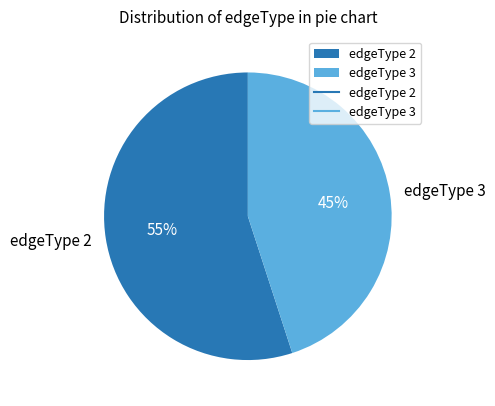

What is the largest slice in the pie chart?

edgeType 2